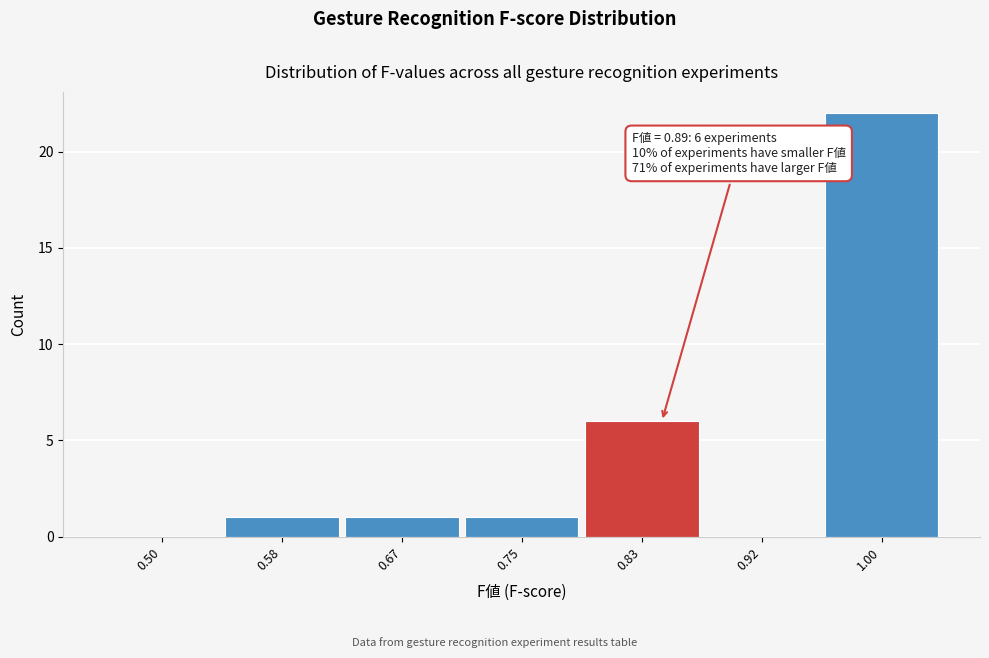

Reading left to right, list all the values displayed in this chart.

0.50=0	0.58=1	0.67=1	0.75=1	0.83=6	0.92=0	1.00=22